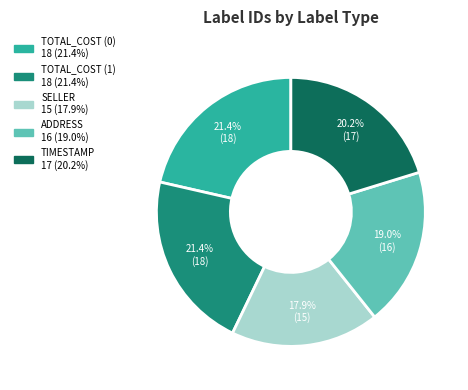

What percentage is the ADDRESS slice, to the nearest percent?

19%